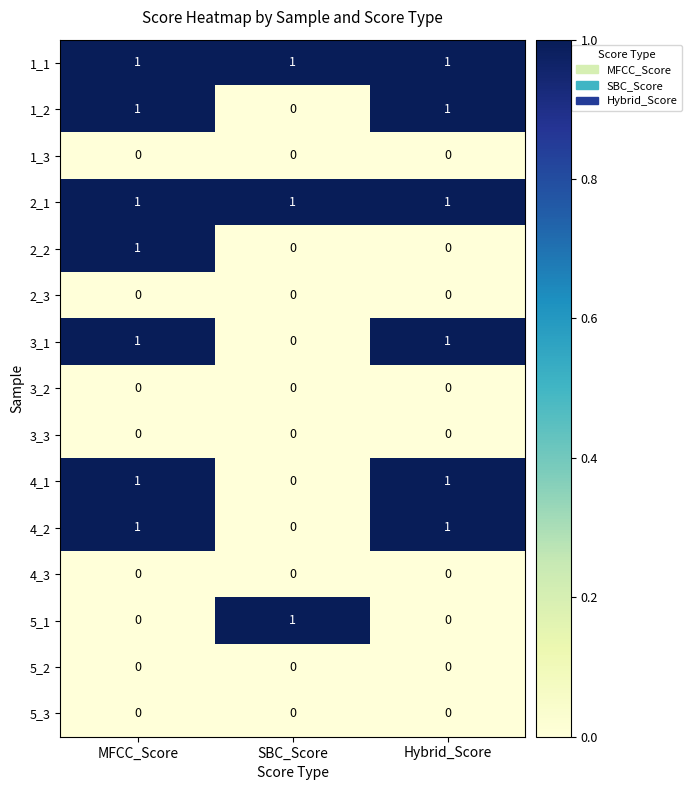

What is the difference between the highest and lowest values at SBC_Score?

1